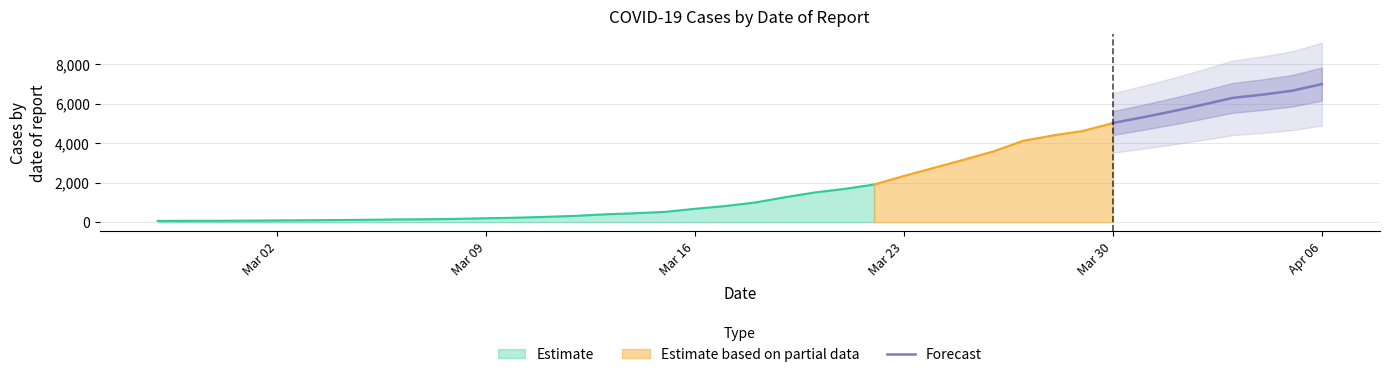

What is the maximum value for Forecast?

7004